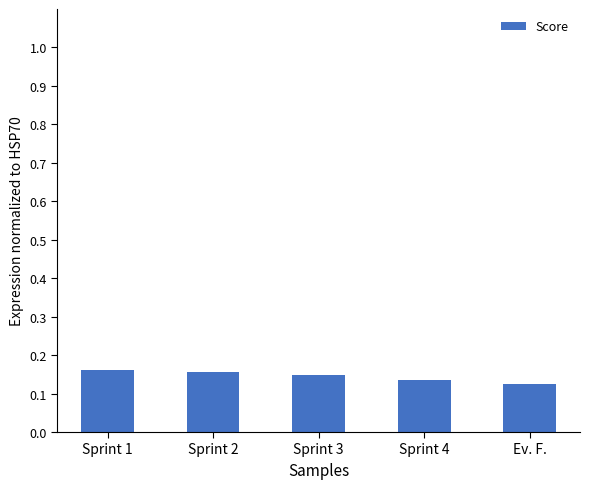

Is it true that the value at Sprint 2 is 0.3?

False